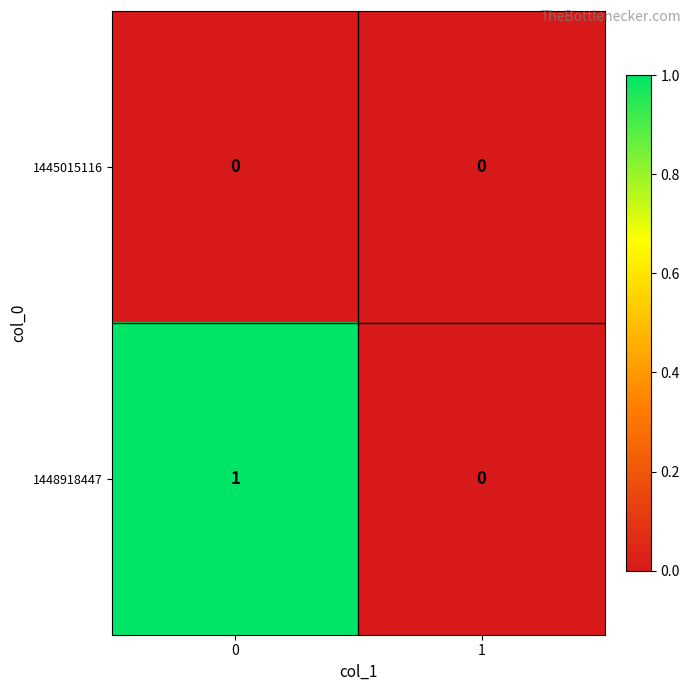

Between 0 and 1, which series saw the biggest shift?

1448918447